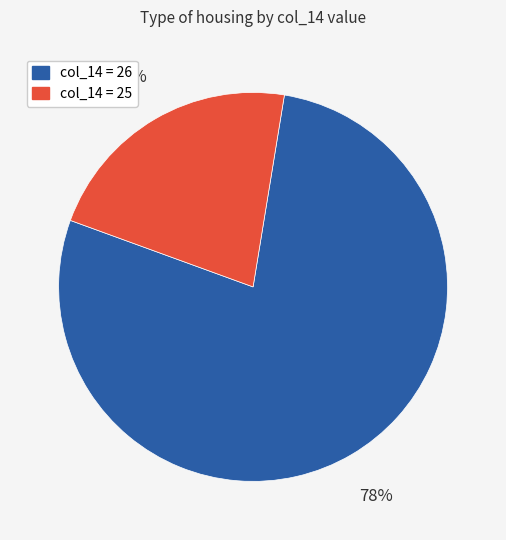

To the nearest percent, what is the difference between the largest and smallest slice percentages?

56%